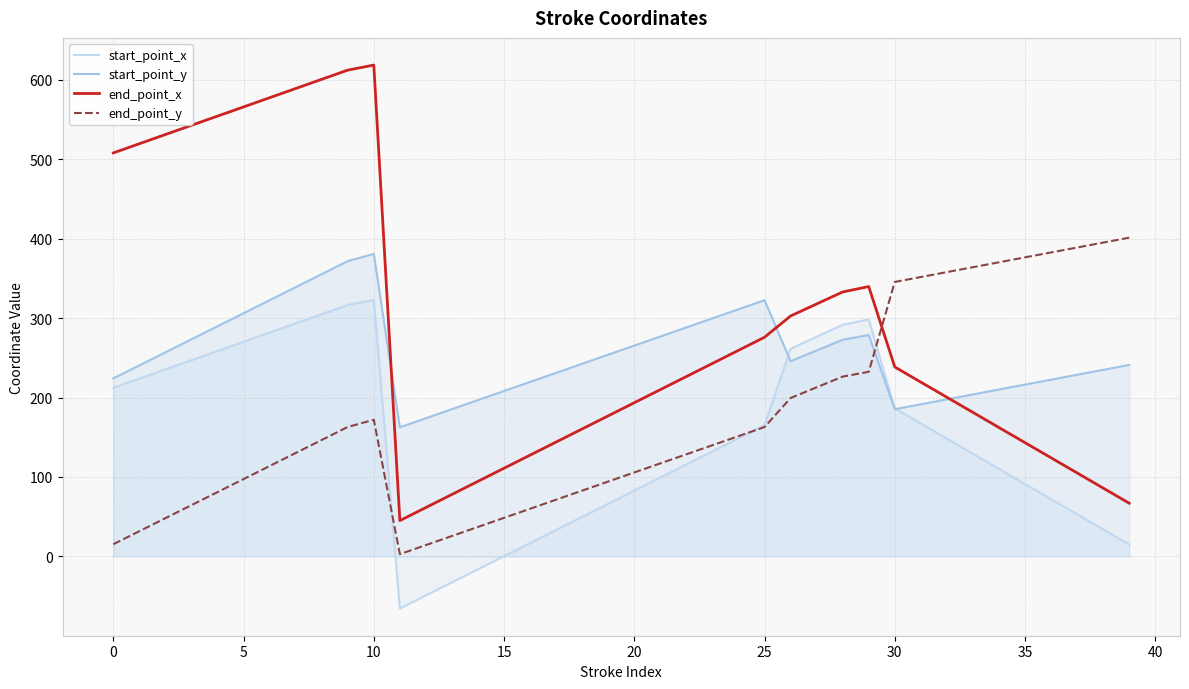

True or false: end_point_x has more than 0 points higher than both neighbors.

True